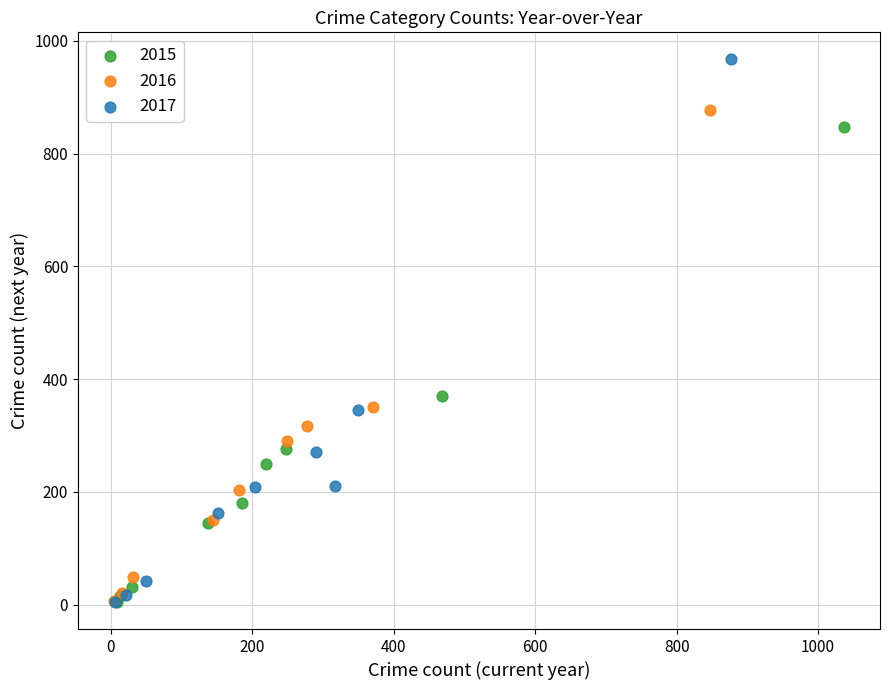

Which series has the largest Y range (max minus min)?

2017